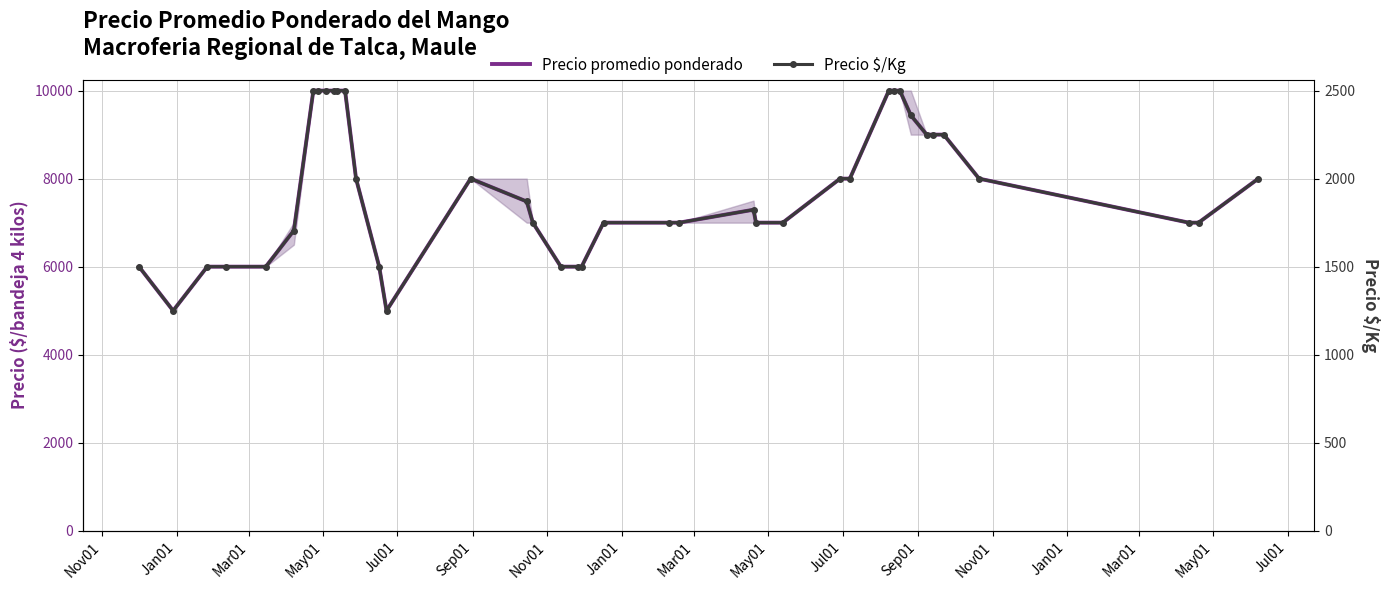

How many data points in Precio $/Kg are above 1870?

20